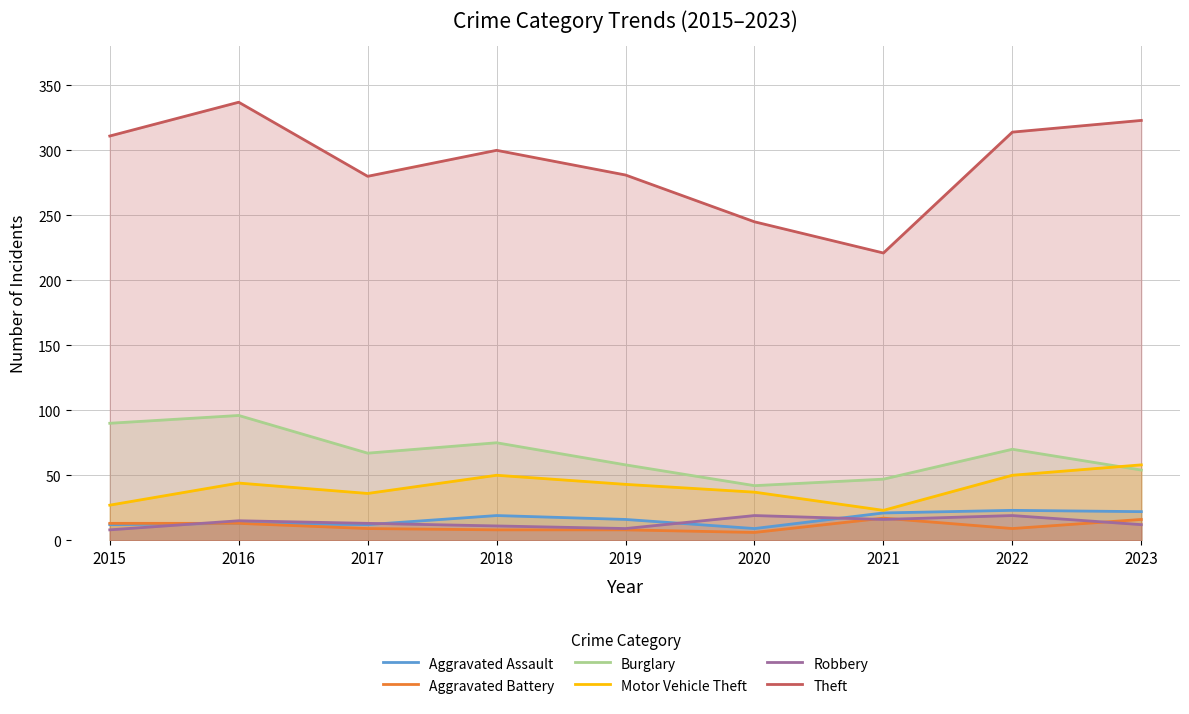

Rank the series by their maximum value, from lowest to highest.

Aggravated Battery, Robbery, Aggravated Assault, Motor Vehicle Theft, Burglary, Theft